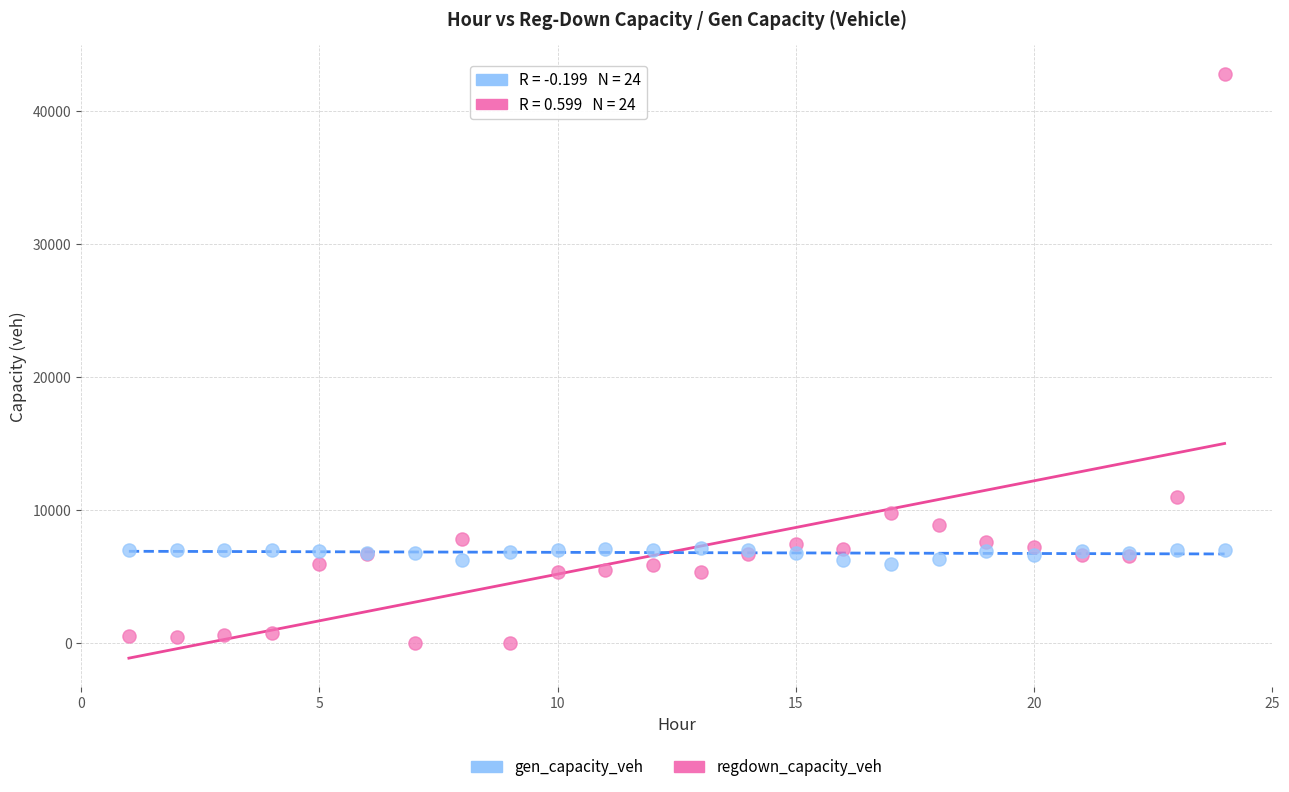

Which series has the widest spread of Y values?

regdown_capacity_veh